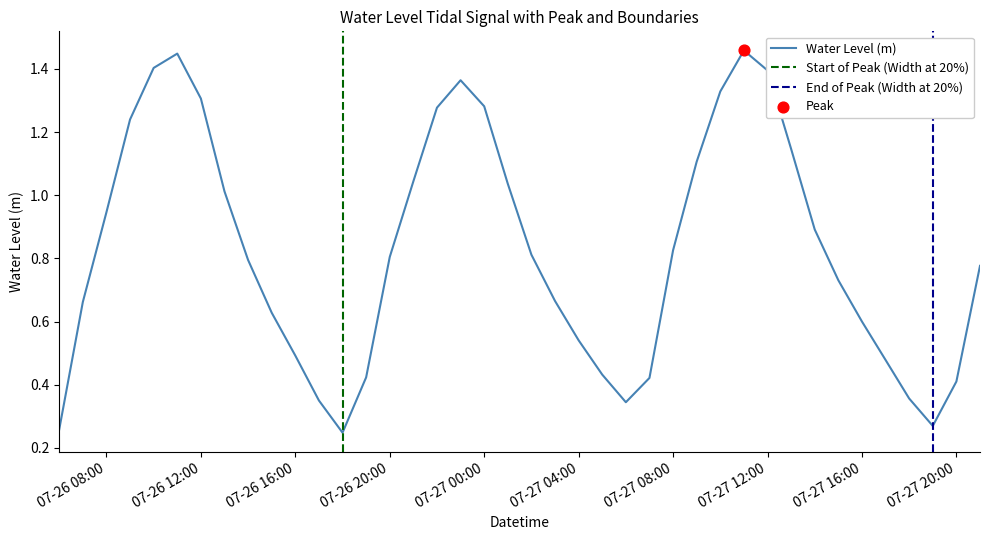

Approximately how many times larger is the value at 2024-07-27 13:00:00 compared to 2024-07-27 12:00:00?

0.8